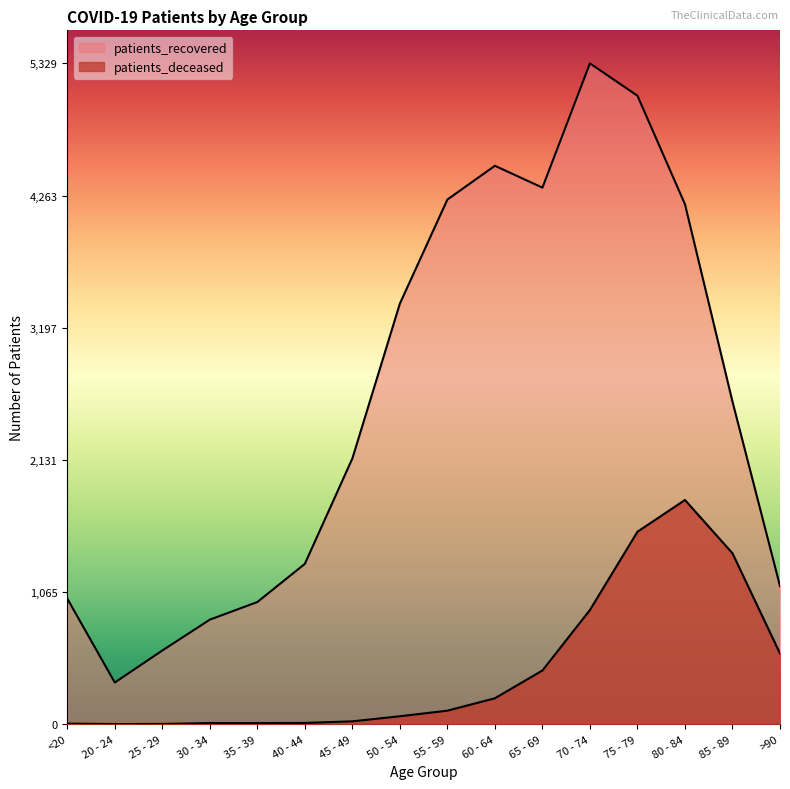

Reading left to right, what are all the values shown in this chart?

patients_deceased: 5	1	2	9	9	10	23	64	109	209	433	921	1552	1808	1378	570
patients_recovered: 1013	336	594	843	985	1293	2143	3392	4231	4503	4327	5329	5068	4193	2601	1114